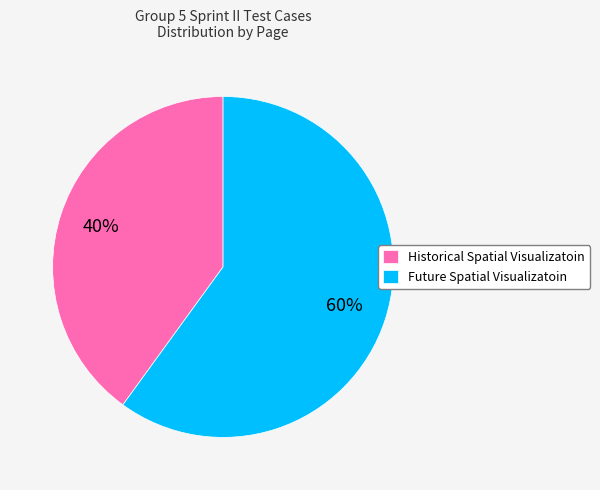

To the nearest percent, what is the difference between the Future Spatial Visualizatoin and Historical Spatial Visualizatoin slice percentages?

20%